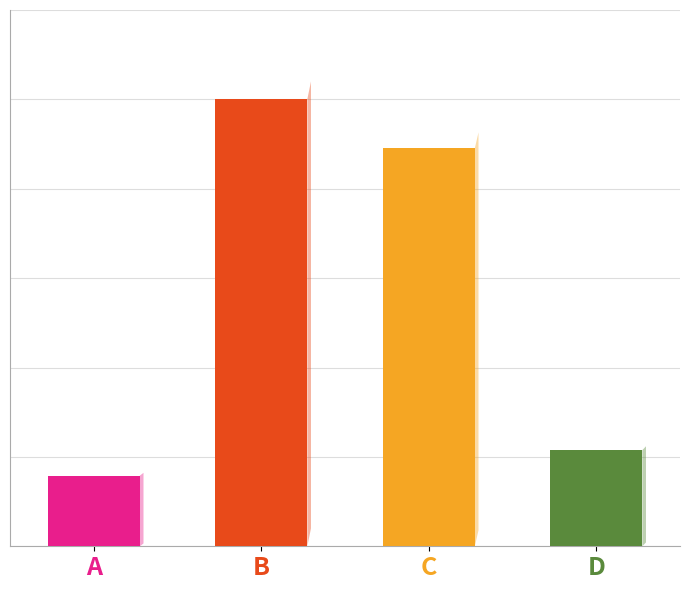

List the labels in order of value, smallest first.

A, D, C, B